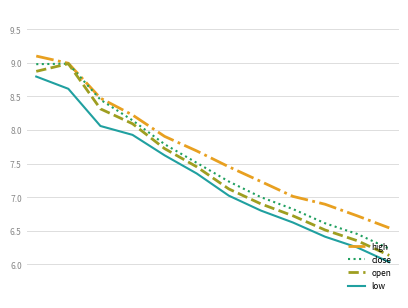

True or false: high and low cross at least once.

False